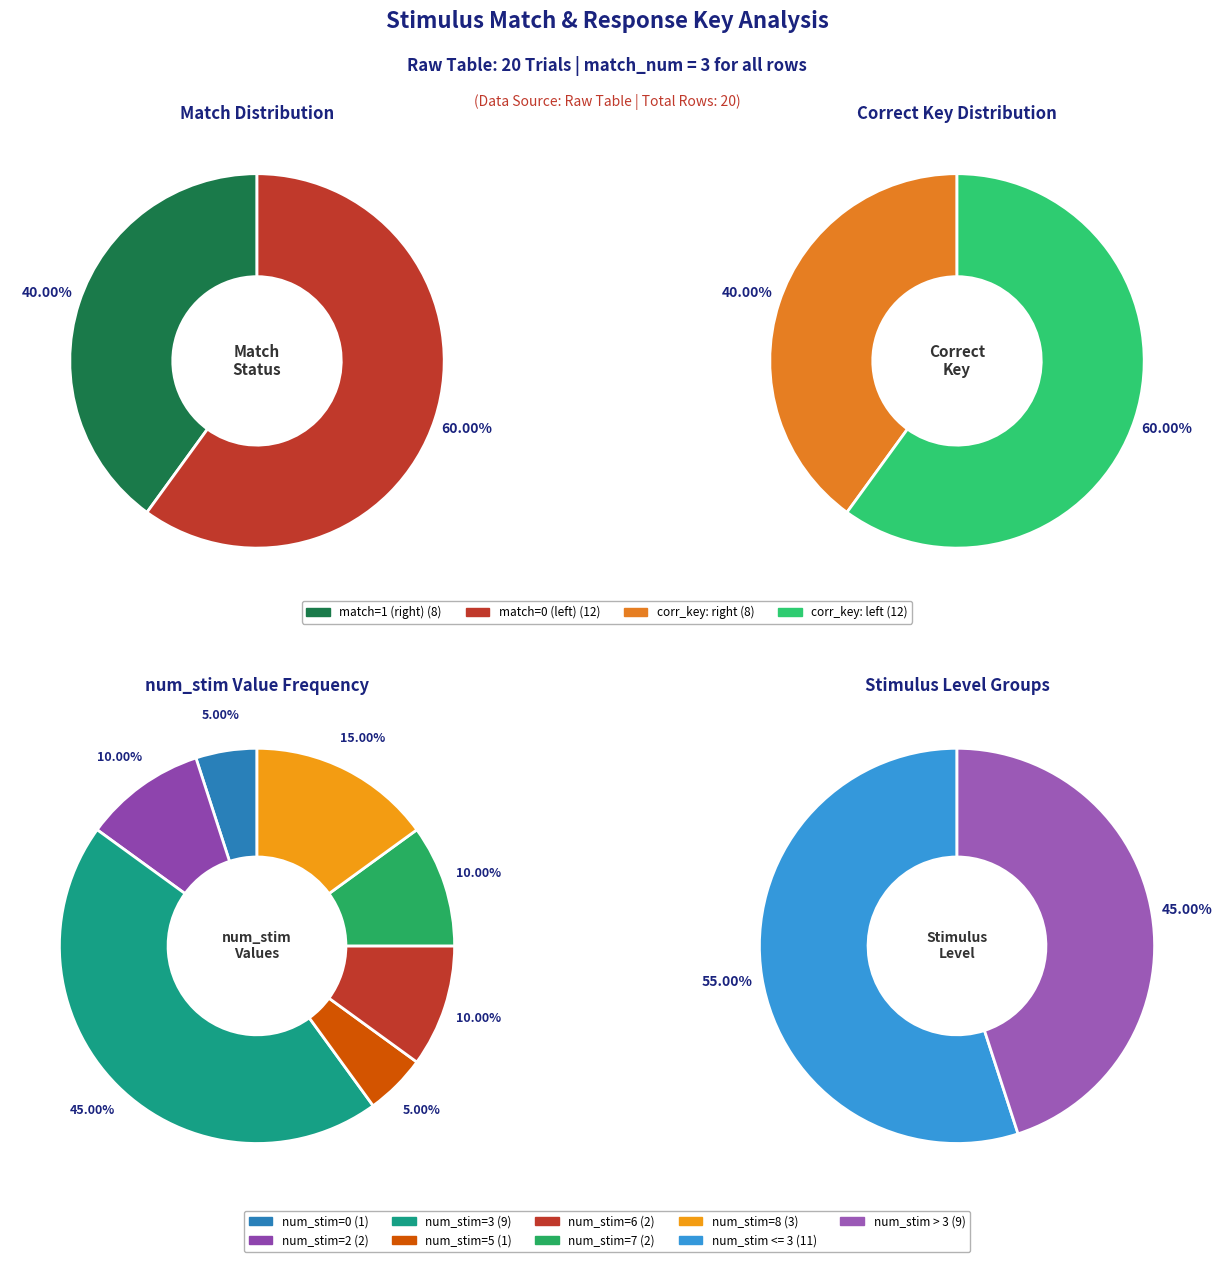

Count the number of slices in the pie.

2